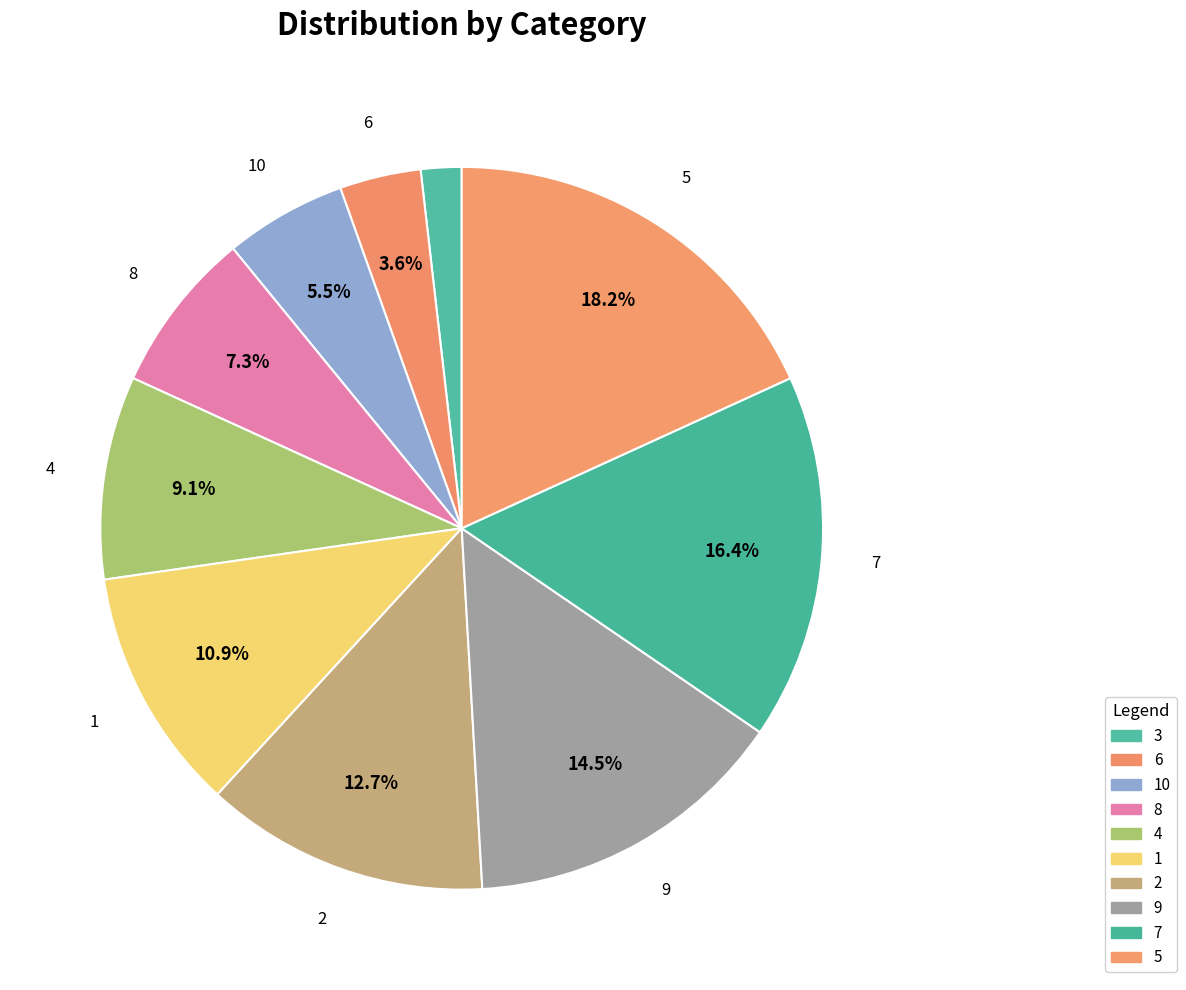

To the nearest percent, what is the difference between the 10 and 7 slice percentages?

11%